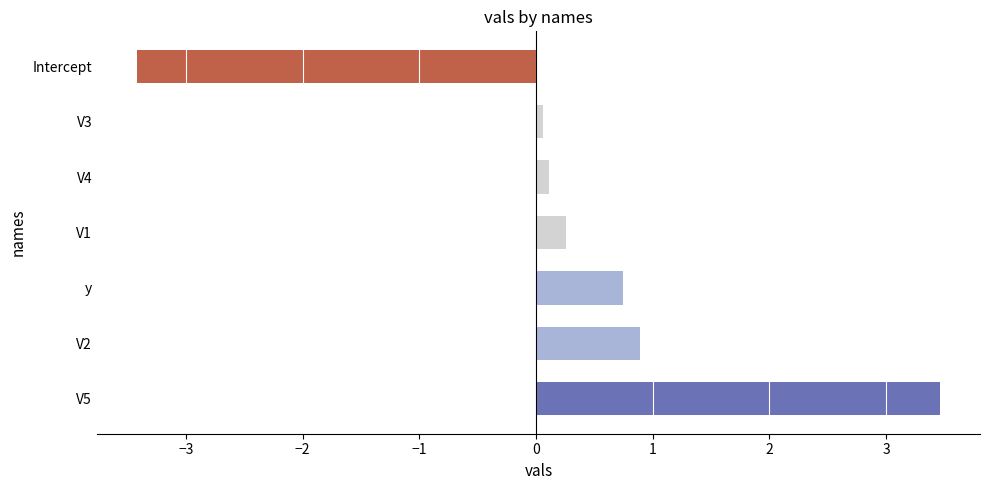

How many values are below zero?

1